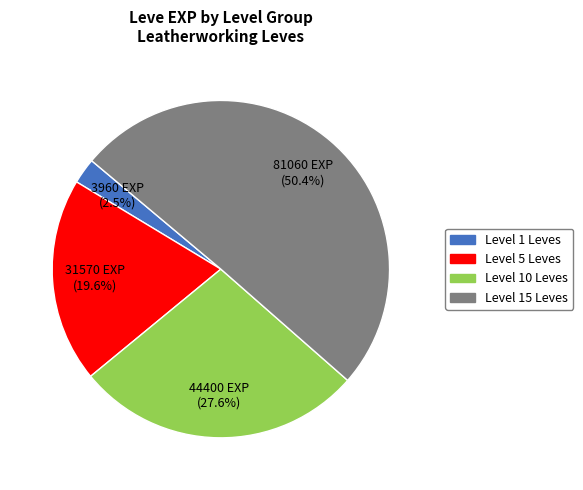

Does Level 15 Leves represent more than half of the total?

Yes